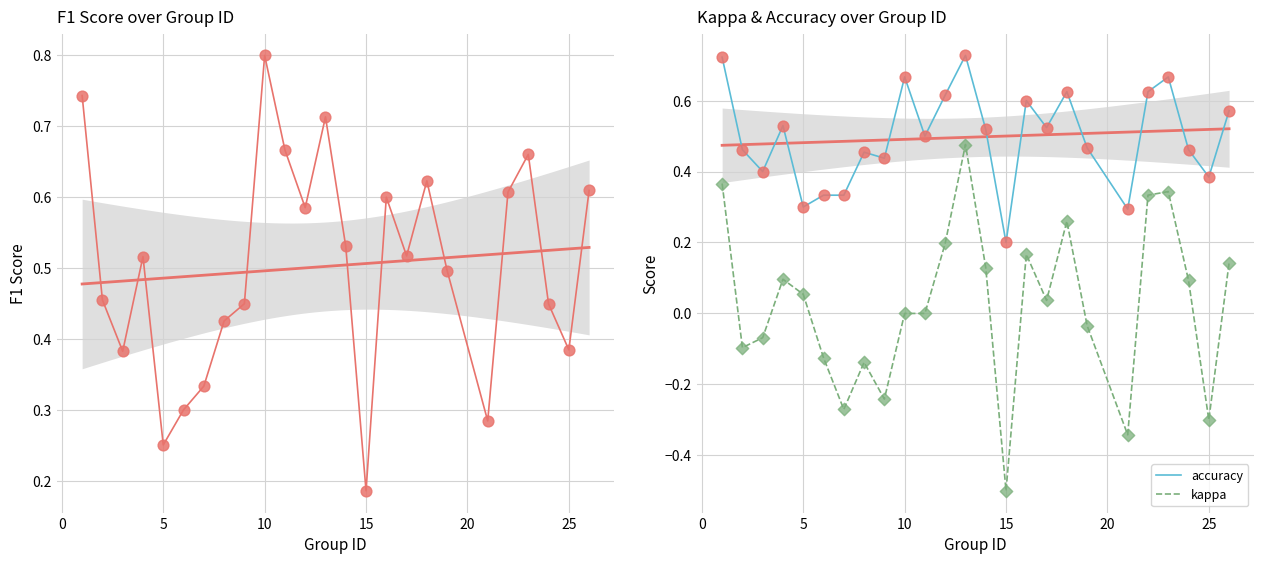

True or false: kappa and accuracy intersect in this chart.

False